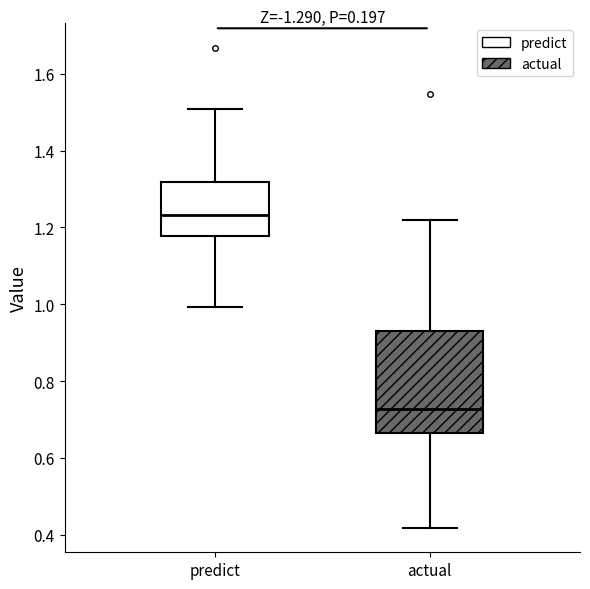

Which box is the tallest, from its lower edge to its upper edge?

actual